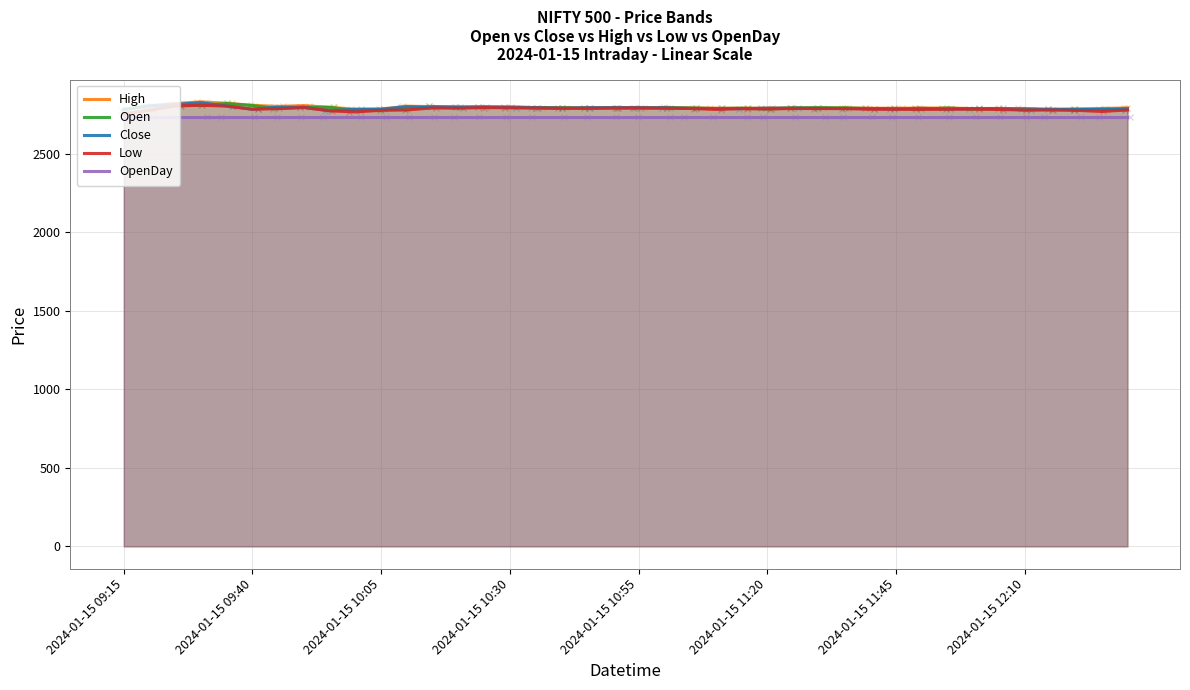

The value of Close at 34 is 2790.0. True or false?

True